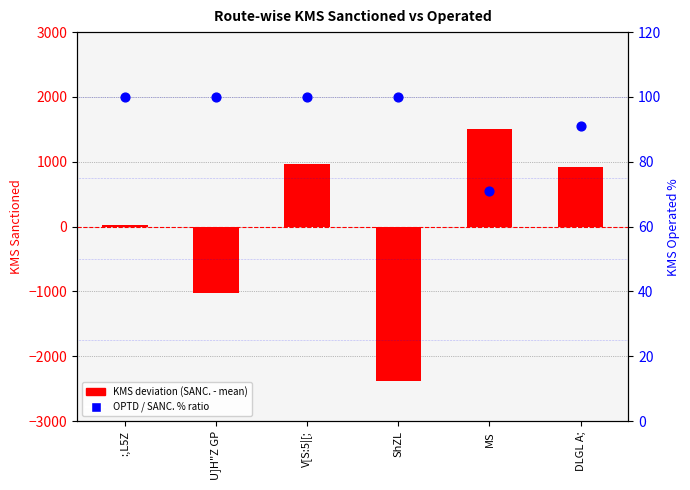

Which series has the largest total across all categories?

KMS OPTD ratio %